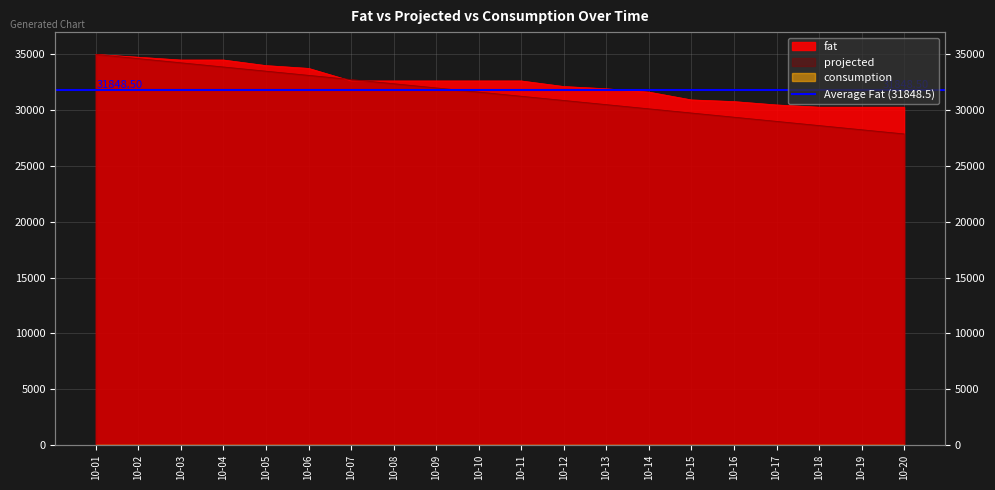

Which series has the largest total across all categories?

fat